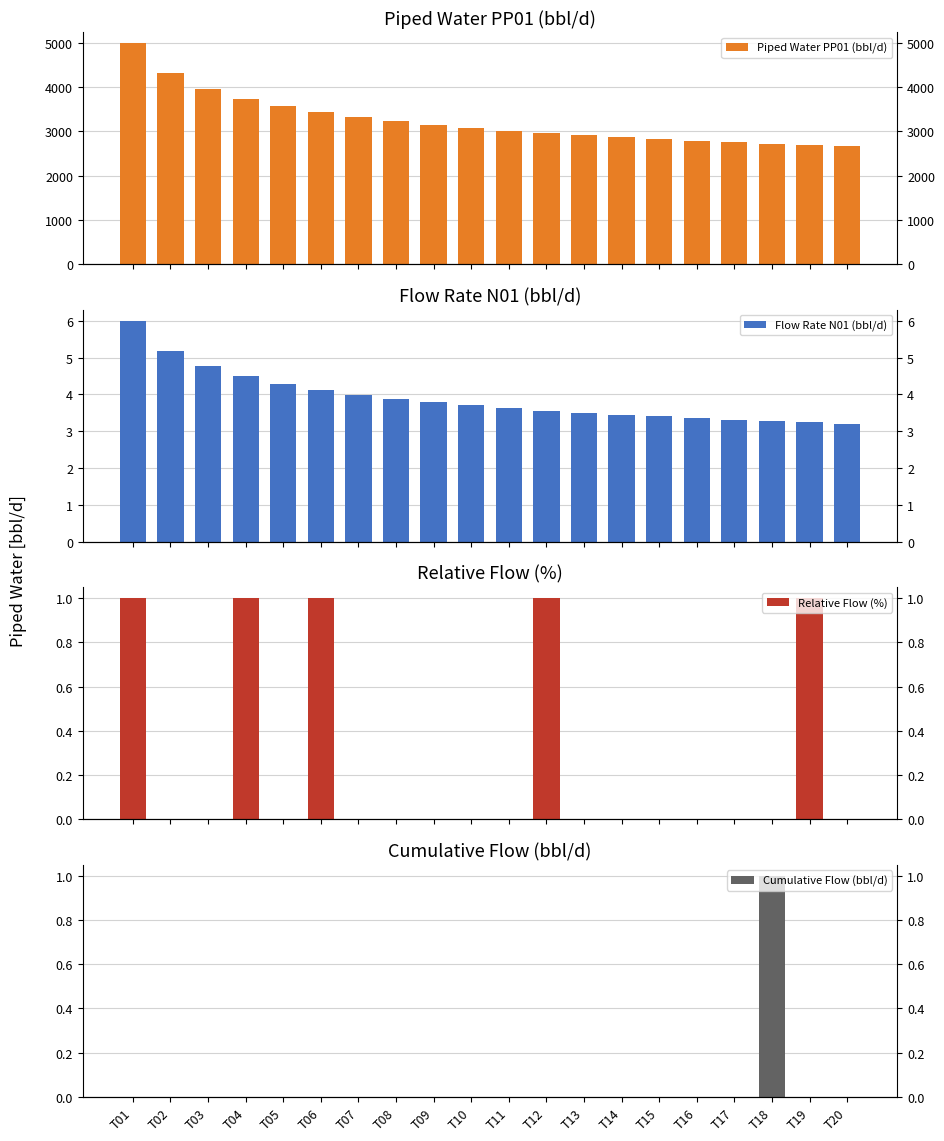

What are all the series names shown in the legend?

Piped Water PP01 (bbl/d), Flow Rate N01 (bbl/d), Relative Flow (%), Cumulative Flow (bbl/d)